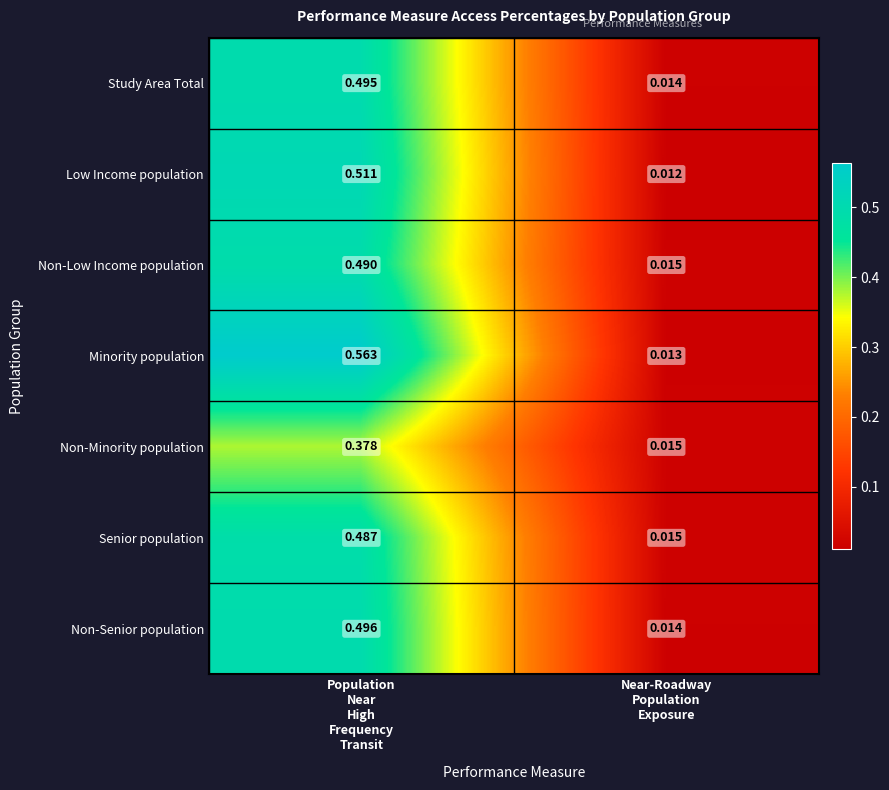

Rank the series by their maximum value, from highest to lowest.

Minority population, Low Income population, Non-Senior population, Study Area Total, Non-Low Income population, Senior population, Non-Minority population